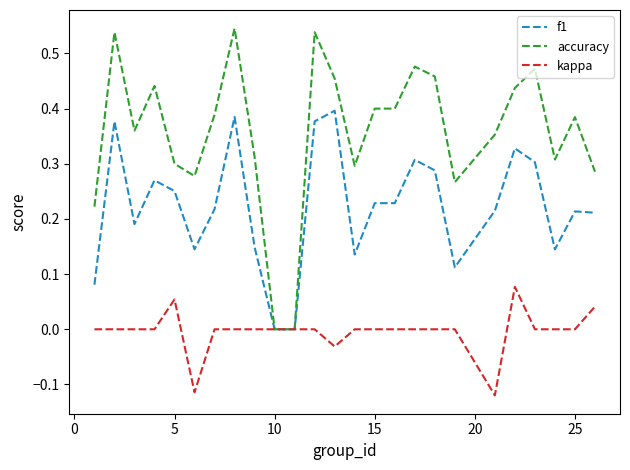

Which series has the largest range (max minus min)?

accuracy